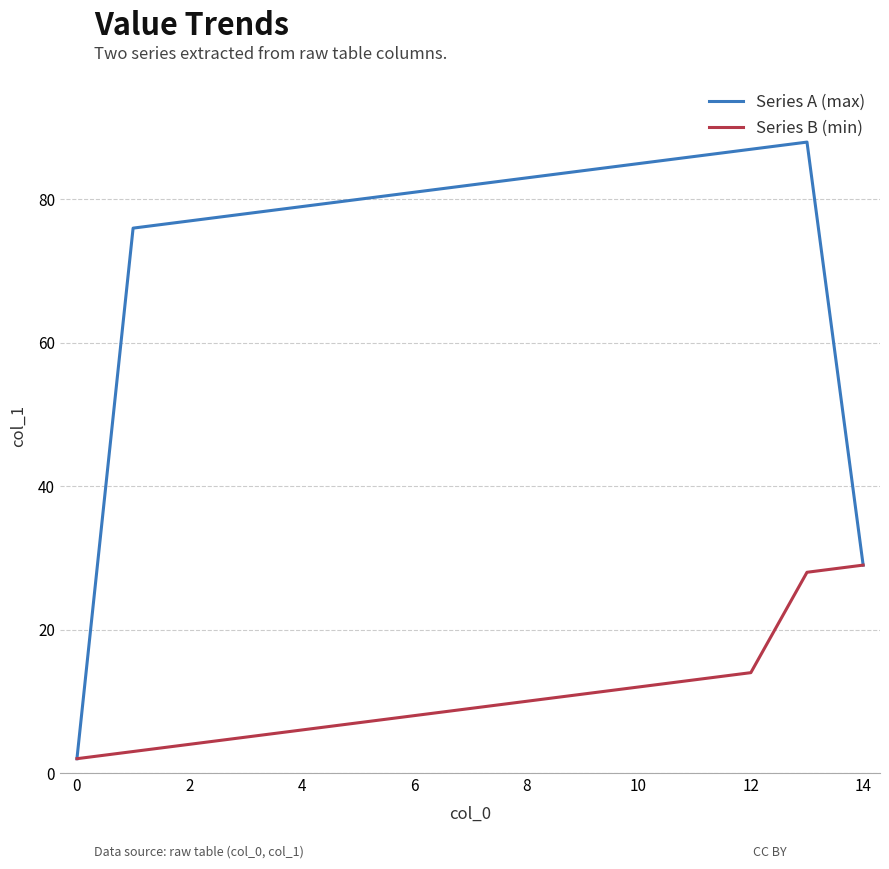

Which series has the widest spread of values?

Series A (max)